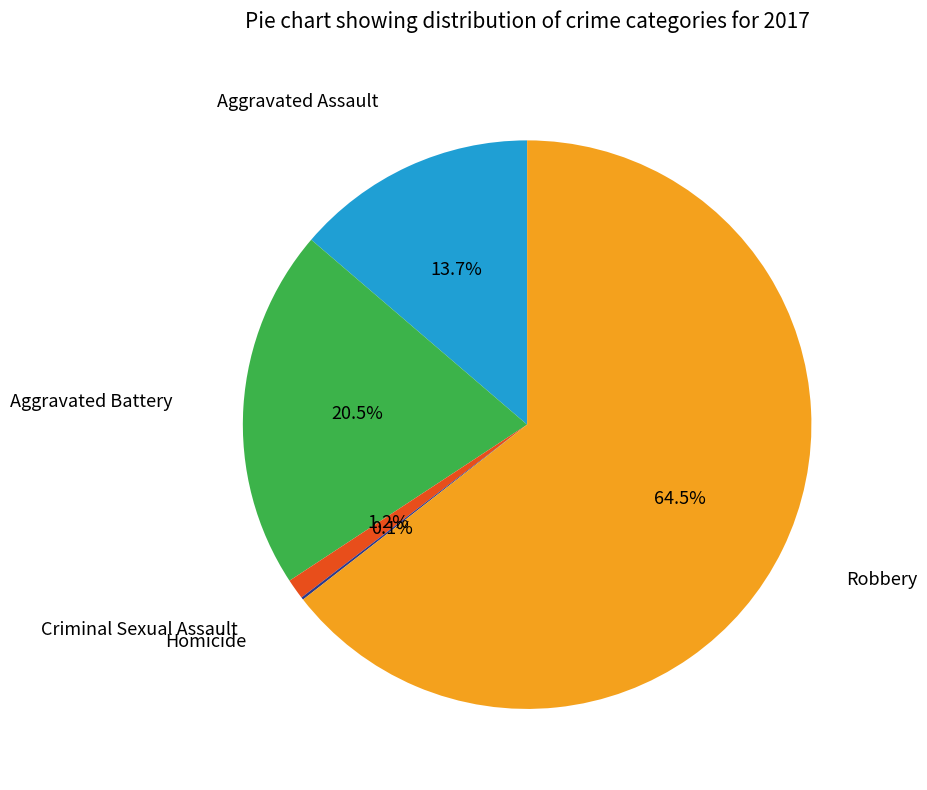

What is the largest slice in the pie chart?

Robbery